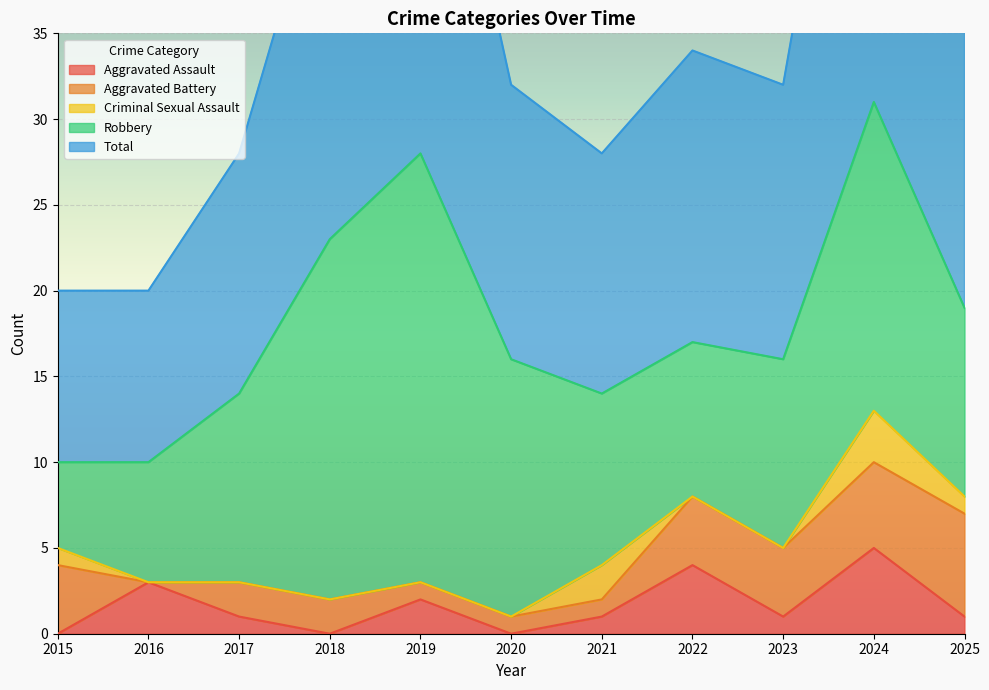

Which series ends up on top after the final intersection of Aggravated Battery and Aggravated Assault?

Aggravated Battery